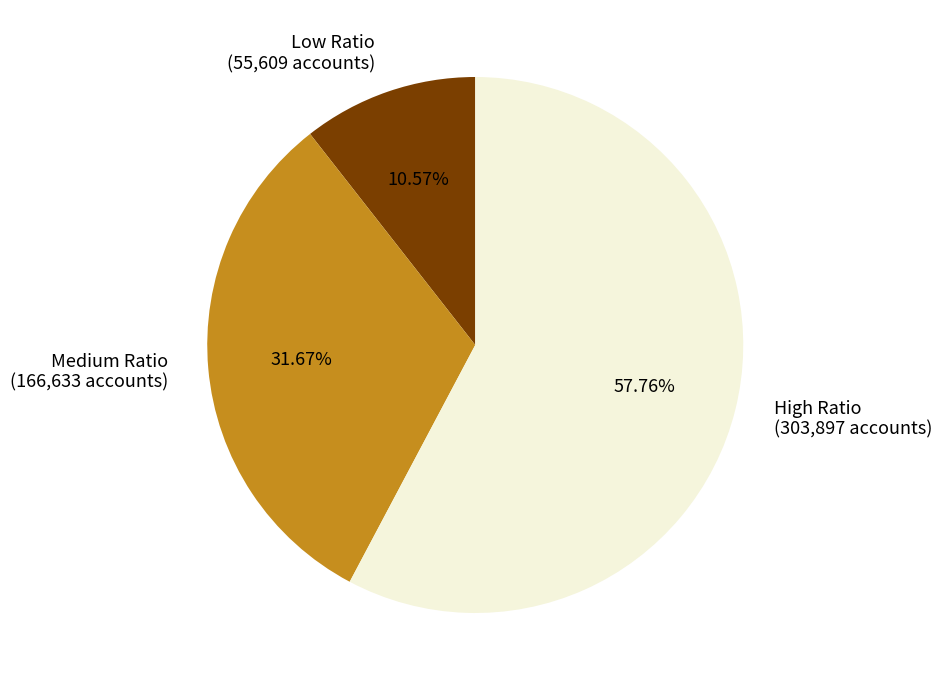

Which slice is the largest?

High Ratio (303,897 accounts)